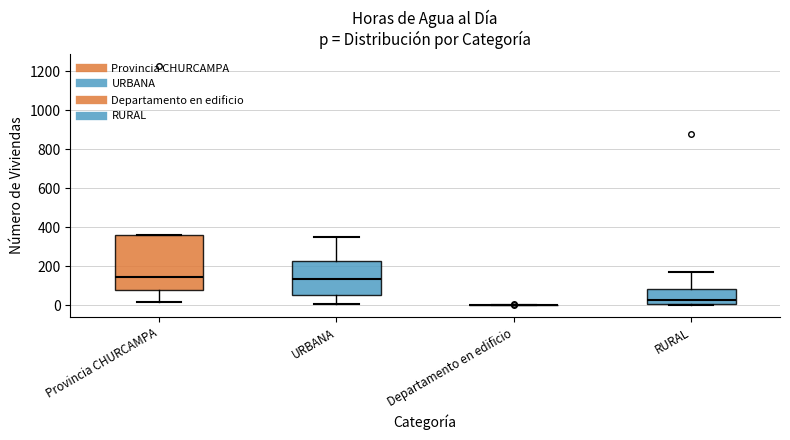

Where is the lower edge of the box for RURAL on the y-axis? The values are not printed on the chart, so give them approximately, as read against the axis.

0